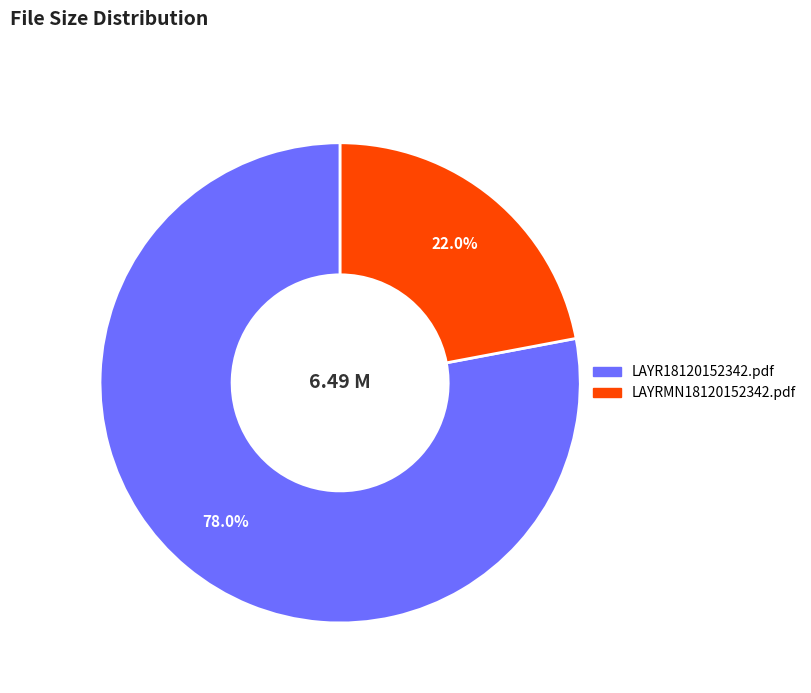

Between LAYRMN18120152342.pdf and LAYR18120152342.pdf, which is larger?

LAYR18120152342.pdf